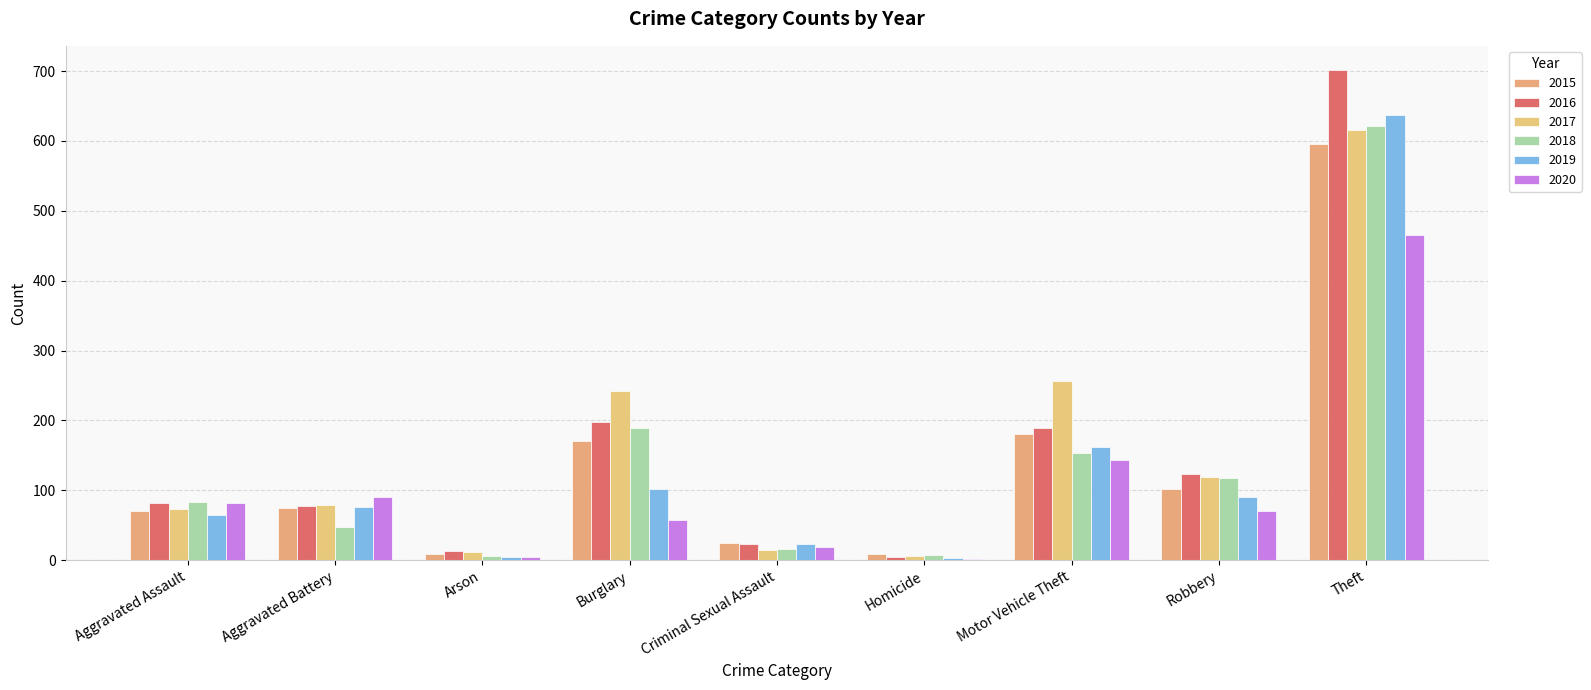

Does the chart contain stacked bars?

No